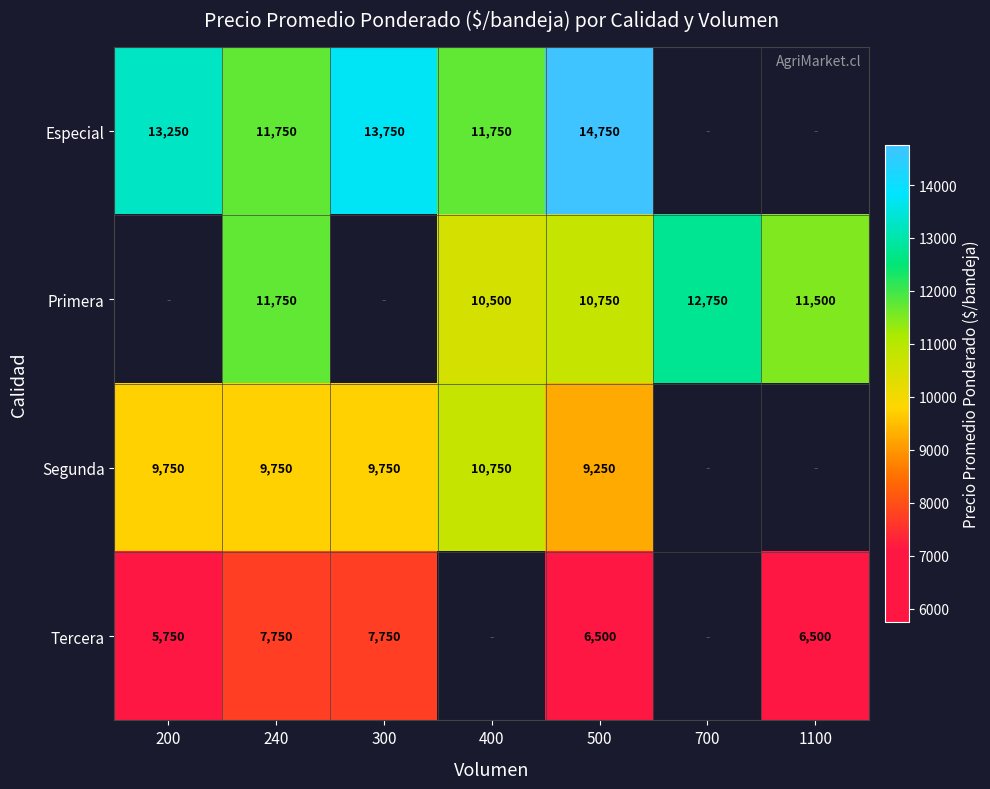

At which category does the chart reach its peak across all series?

500